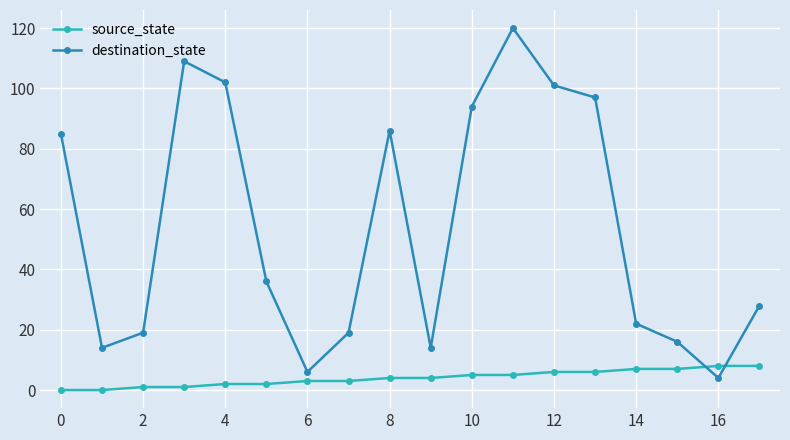

What is the difference between the second highest and second lowest values in the destination_state series?

103